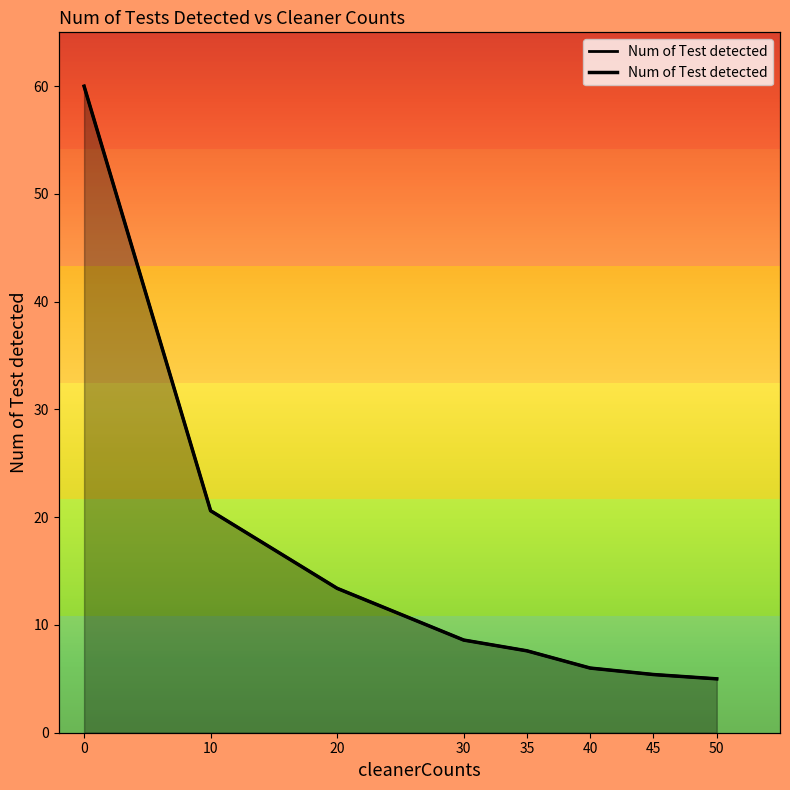

At which label is the value closest to 32?

10